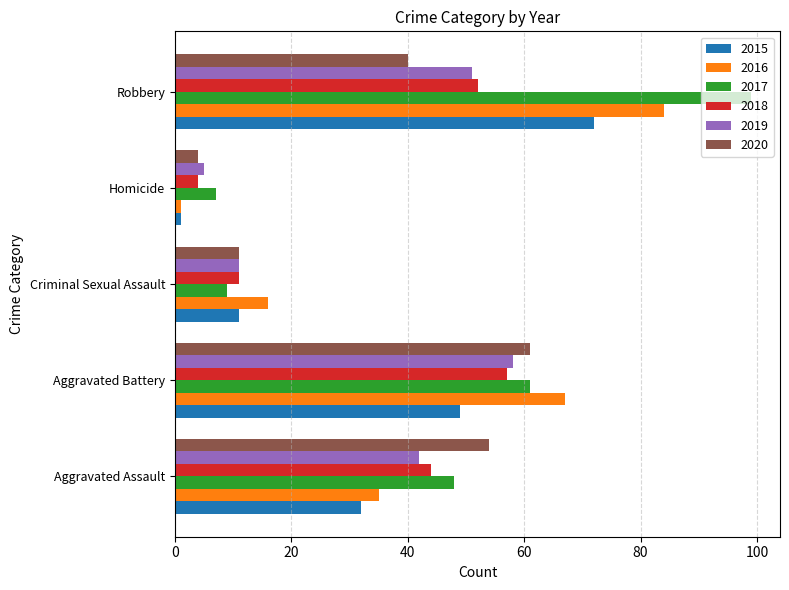

At which label is 2020 closest to 32?

Robbery